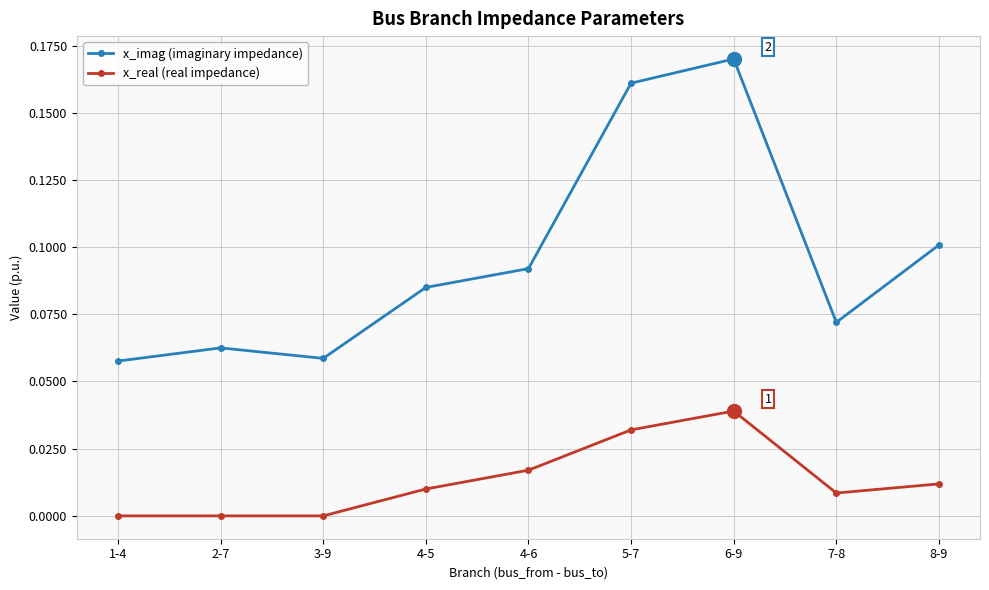

True or false: x_imag (imaginary impedance) and x_real (real impedance) cross at least once.

False